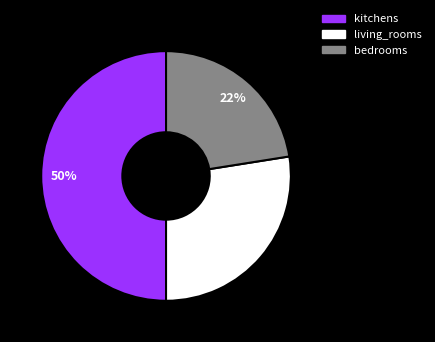

The kitchens slice represents 50% of the pie. True or false?

True